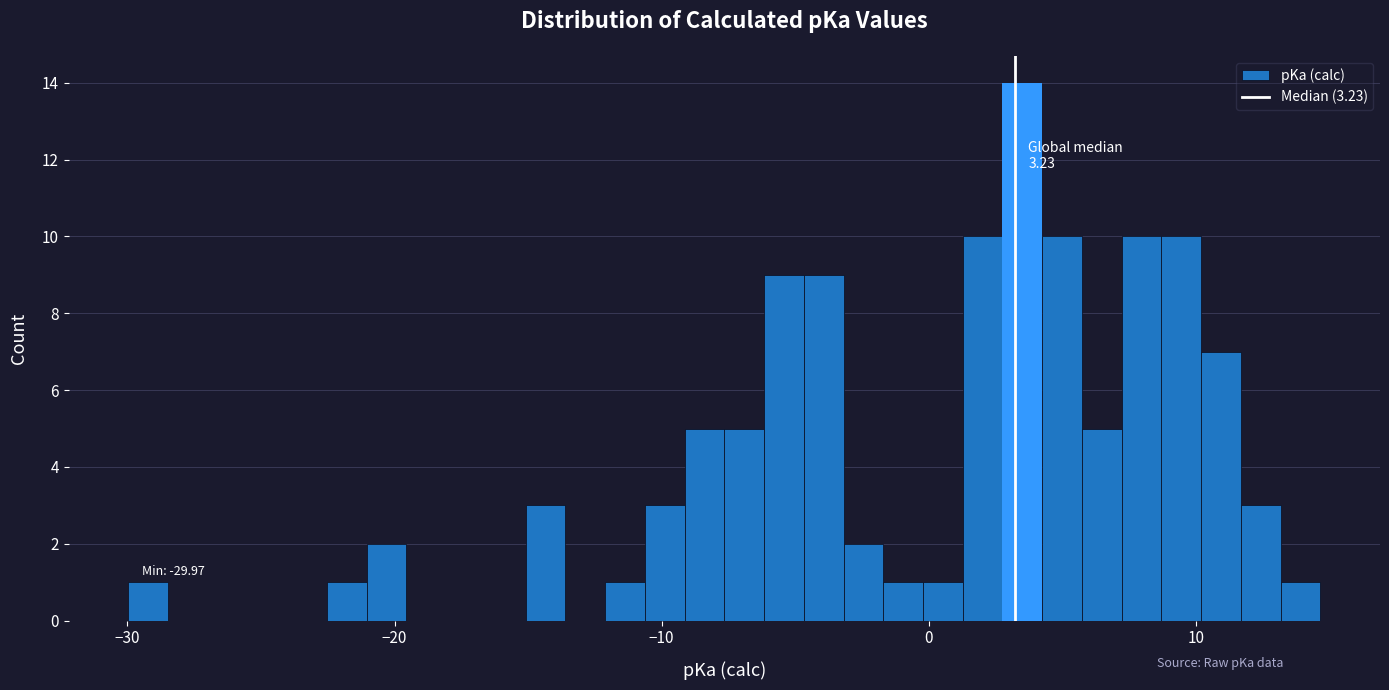

Read against the x-axis, roughly where is the centre of the tallest bar?

4